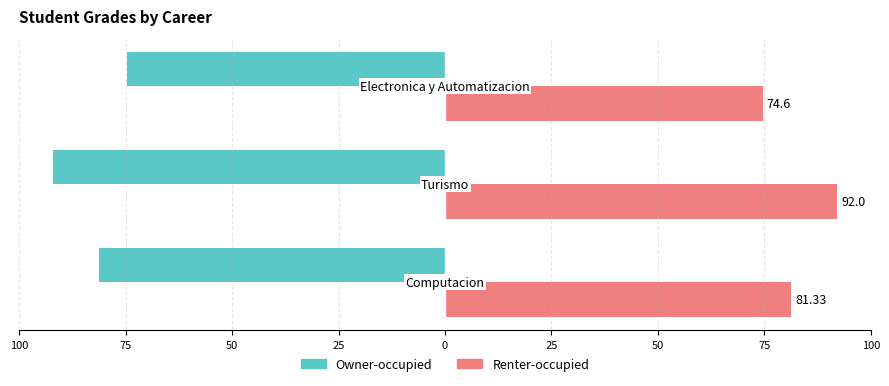

What are all the series names shown in the legend?

Owner-occupied, Renter-occupied